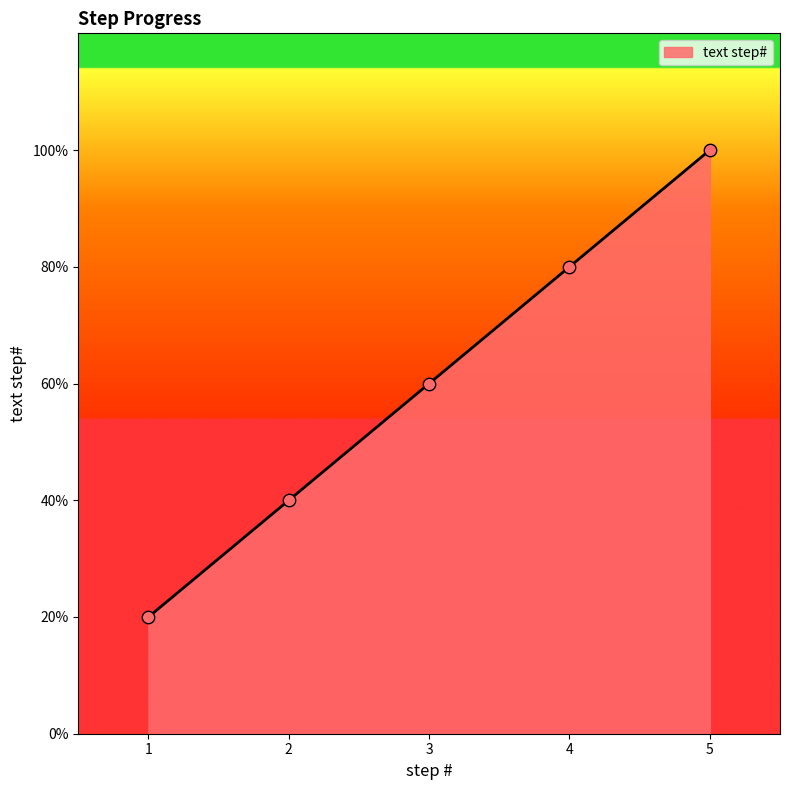

Between 4 and 5, which is larger?

5